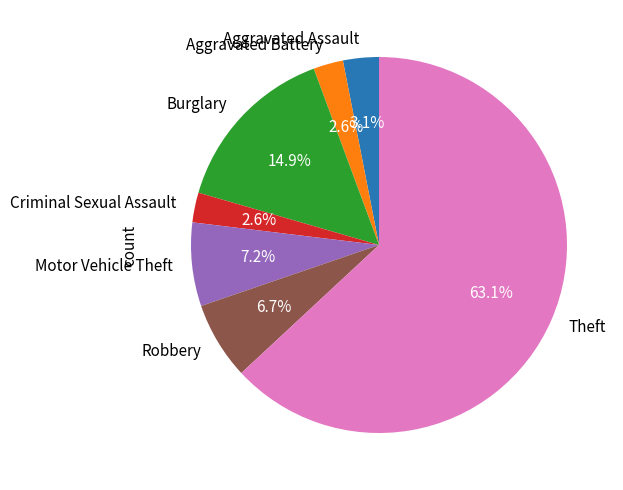

Combined, do Aggravated Battery and Motor Vehicle Theft account for over 50%?

No